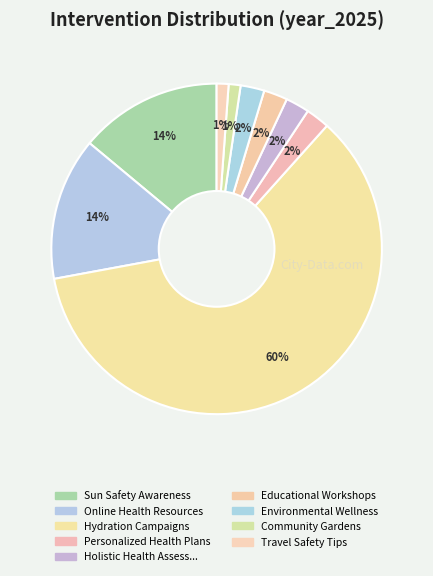

Count the number of slices in the pie.

9